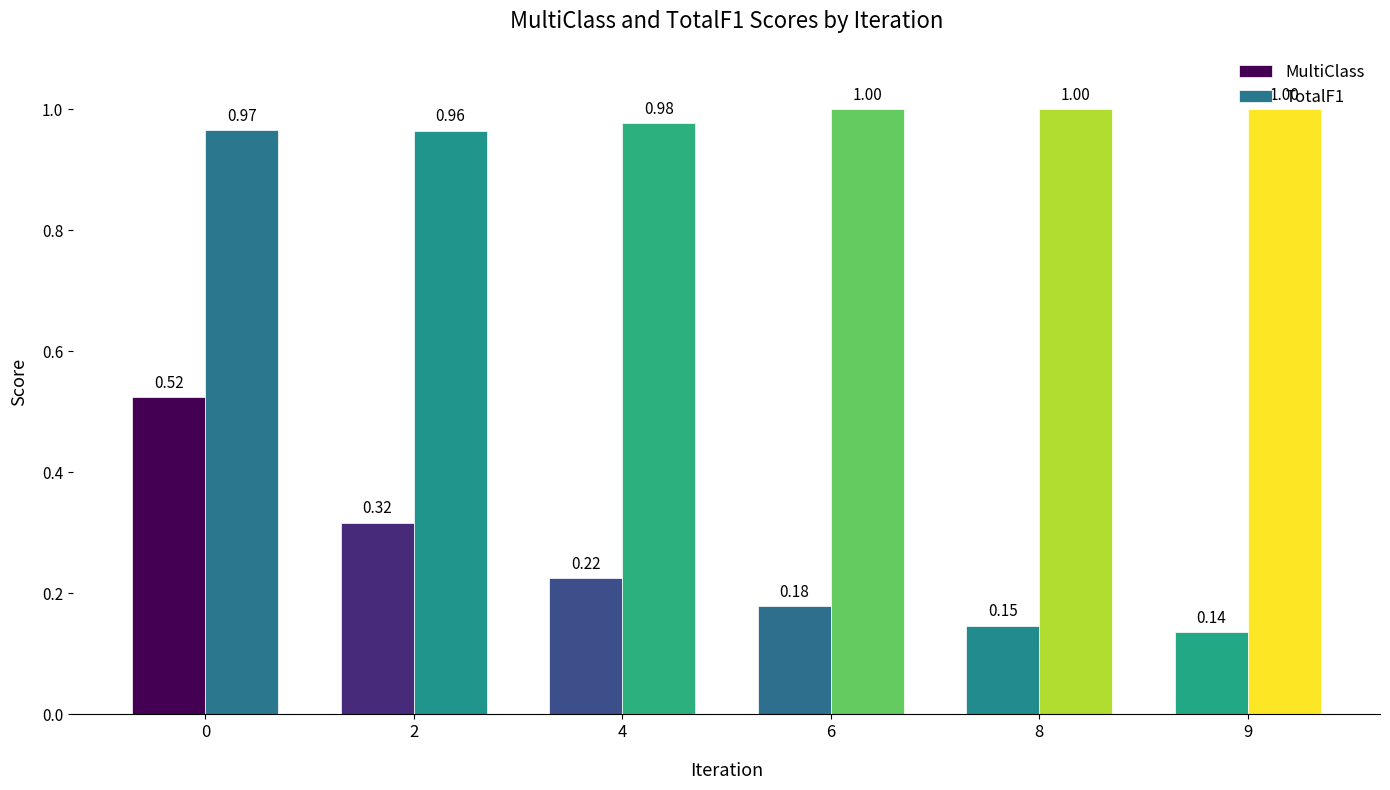

The value of TotalF1 at 2 is 1.0. True or false?

True